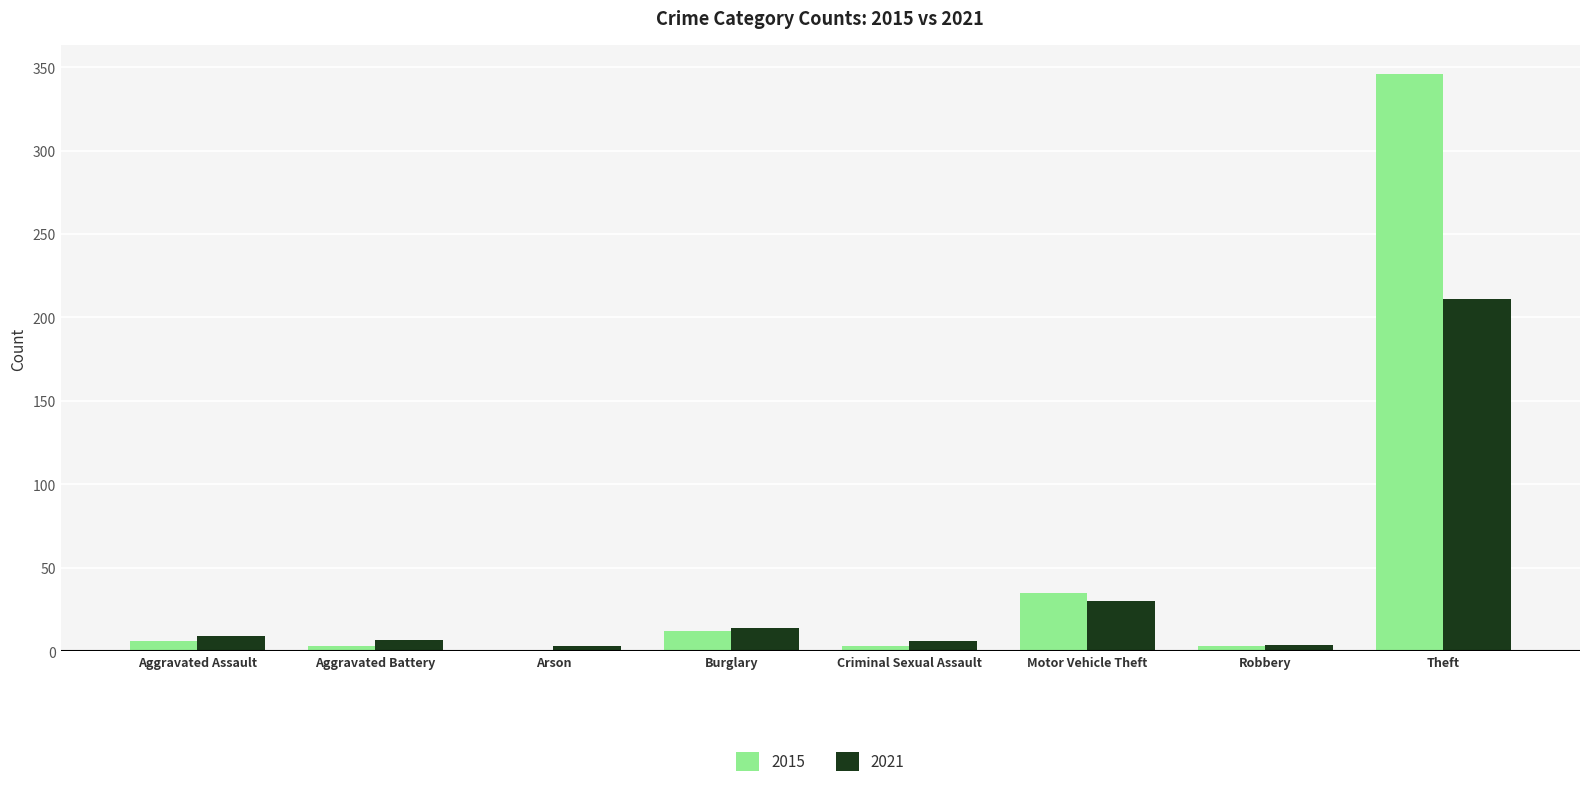

What is the spread (max minus min) of values at Burglary?

2